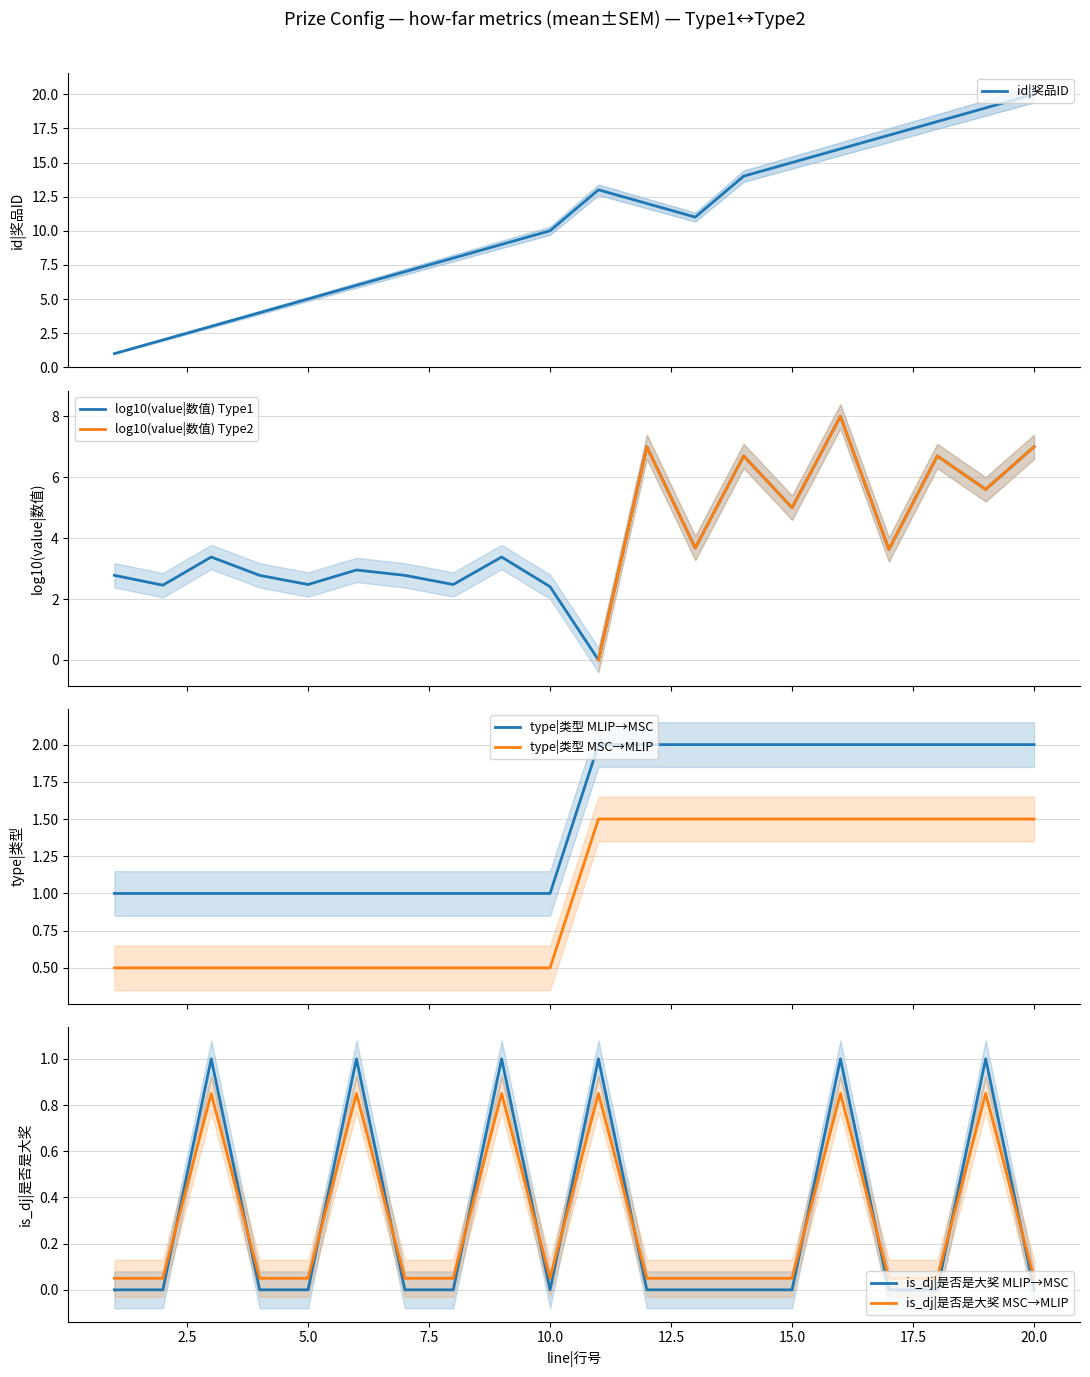

Between 8 and 6, which is larger?

8